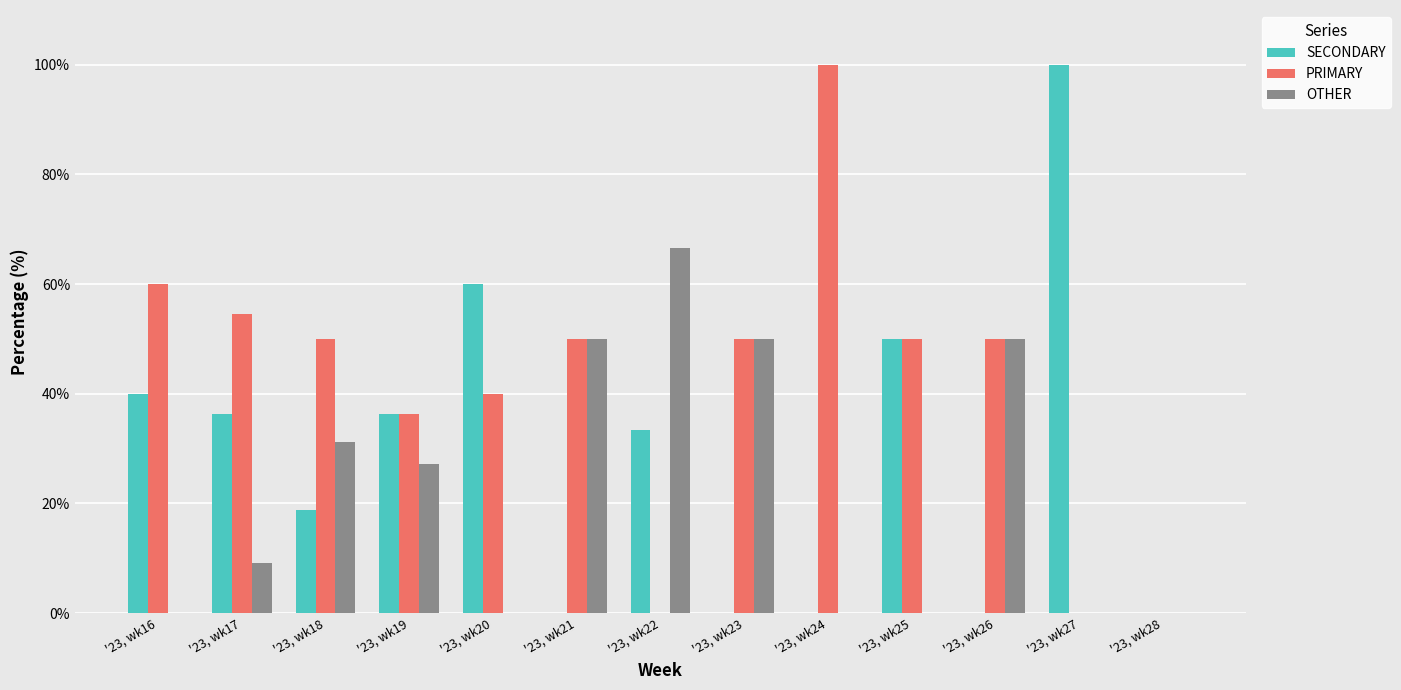

What is the average value of the PRIMARY series?

41.6